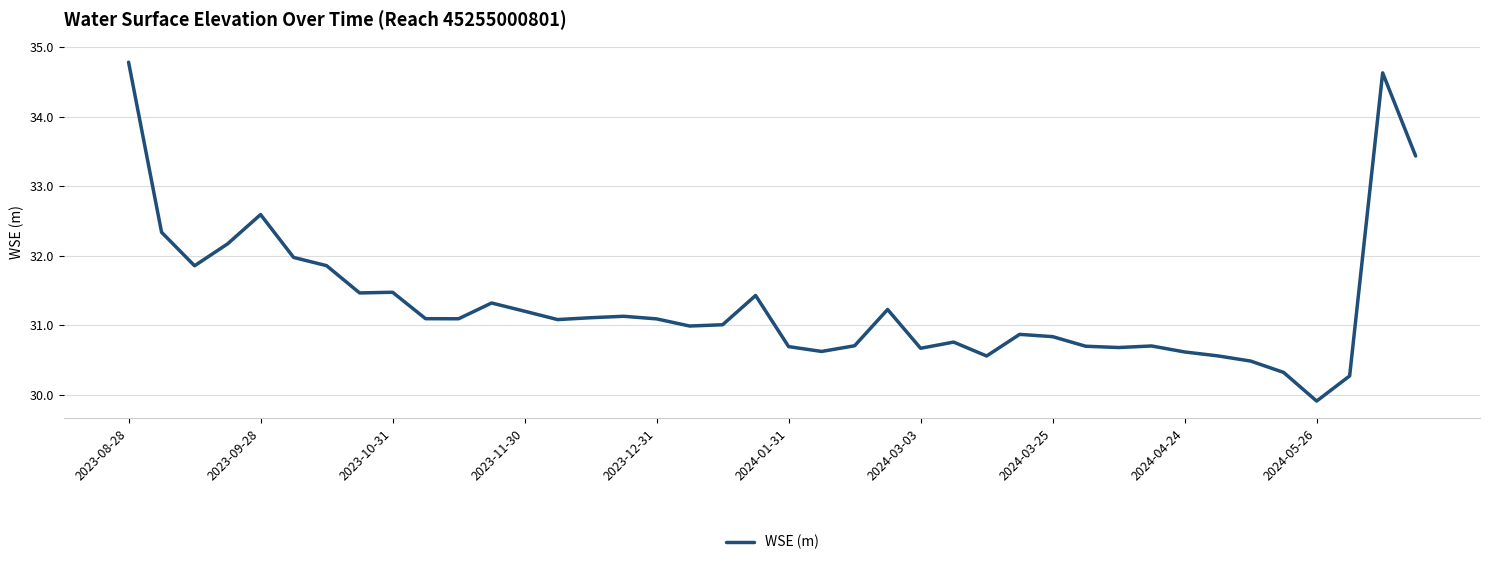

What is the minimum value shown in the chart?

29.9